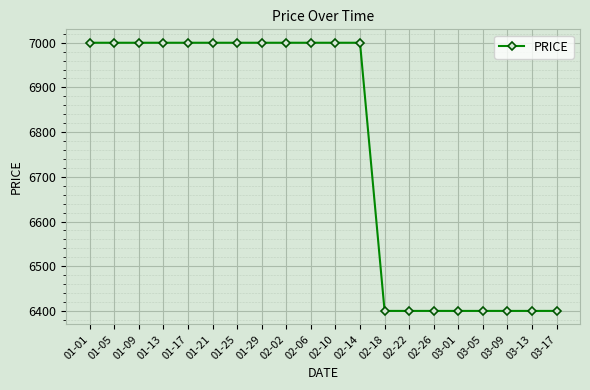

What is the greatest value displayed?

7000